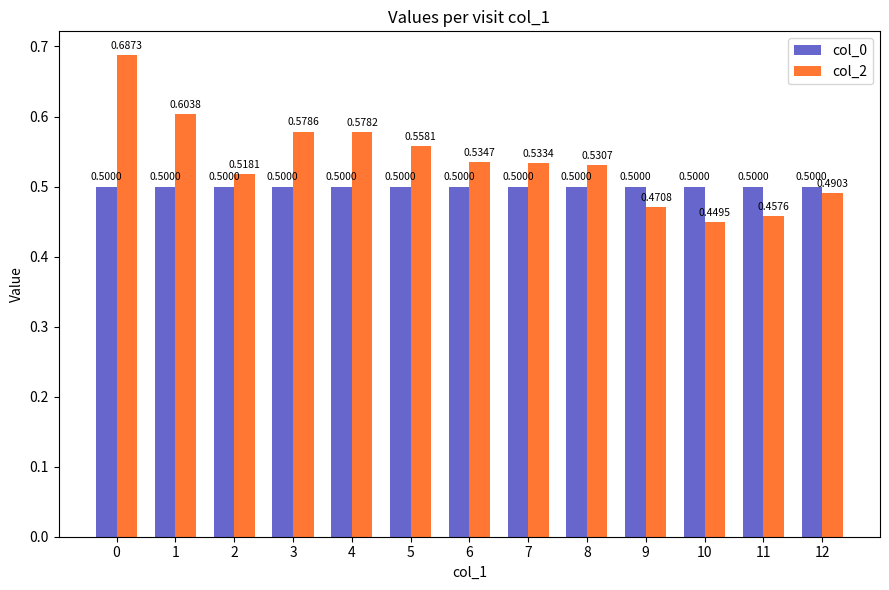

Which label corresponds to the smallest value in the chart?

10